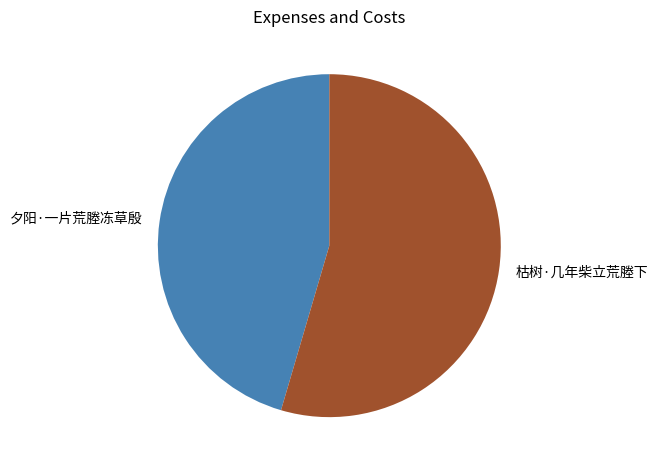

Is the sum of 夕阳·一片荒塍冻草殷 and 枯树·几年柴立荒塍下 greater than half?

Yes